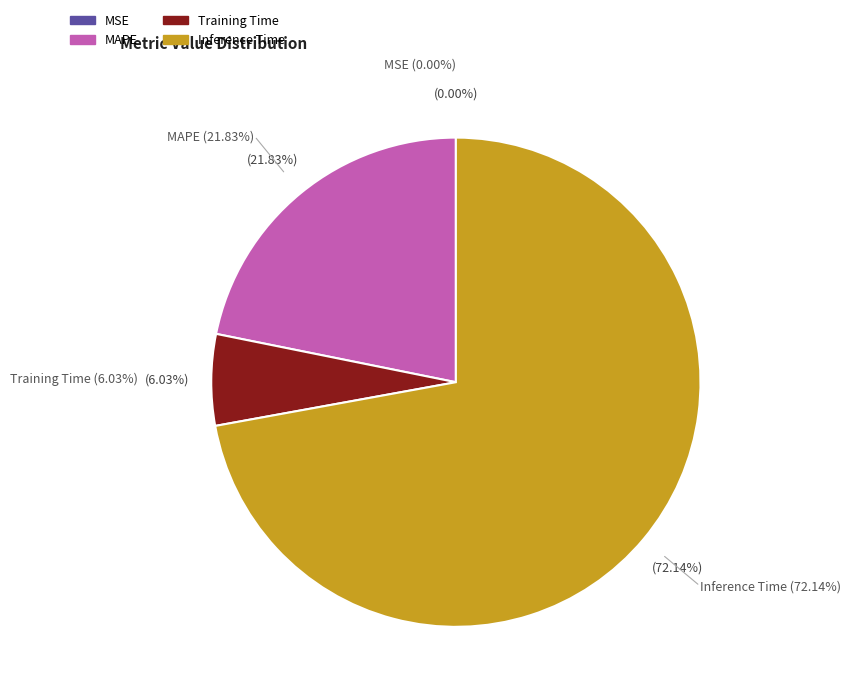

Which slice represents more than half of the pie?

Inference Time